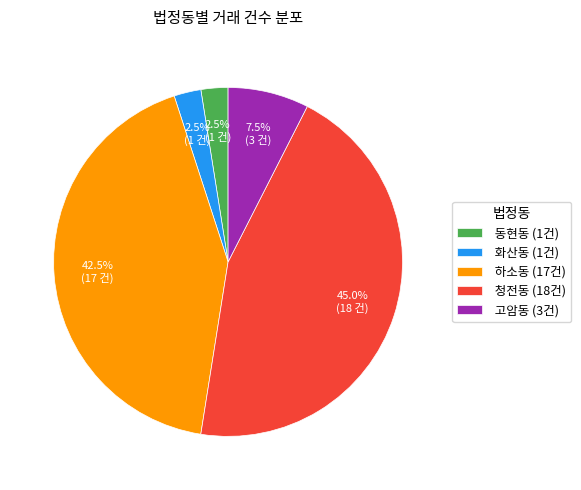

Which category has the biggest portion of the pie?

청전동 (18건)